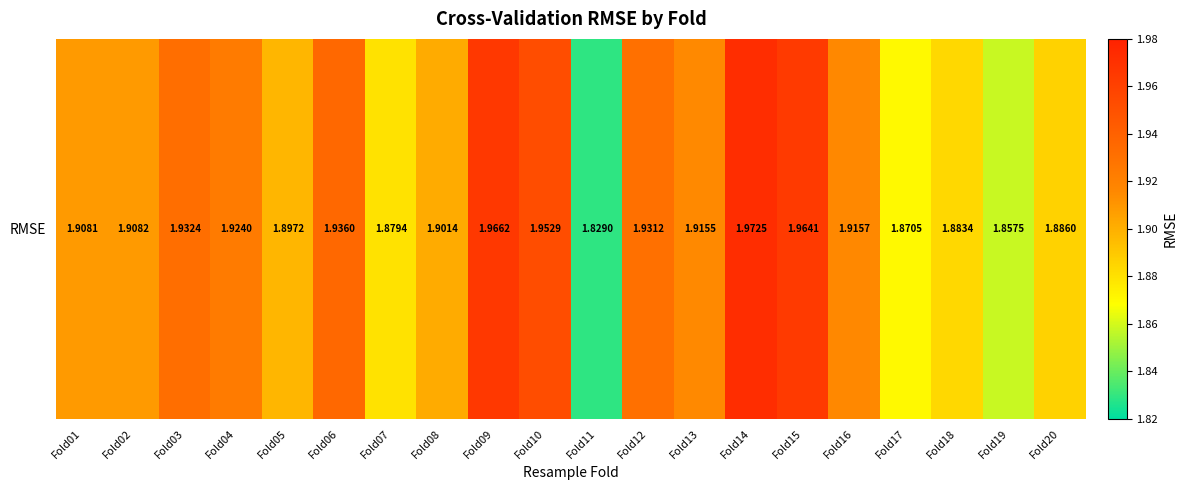

How many series are shown in this chart?

1